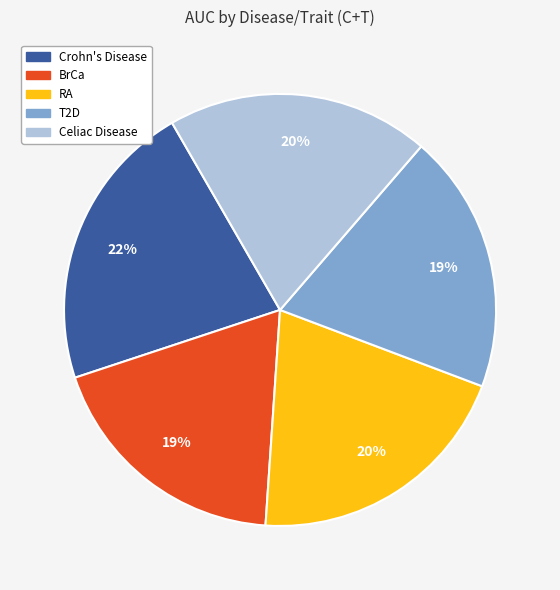

To the nearest percent, what is the average slice percentage?

20%